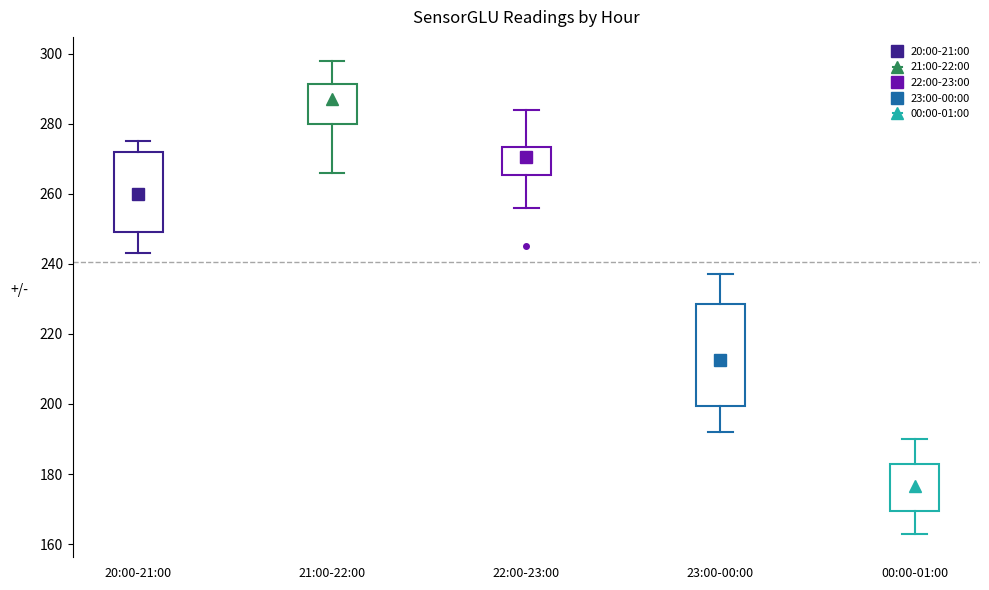

Which box's median line is the lowest?

00:00-01:00